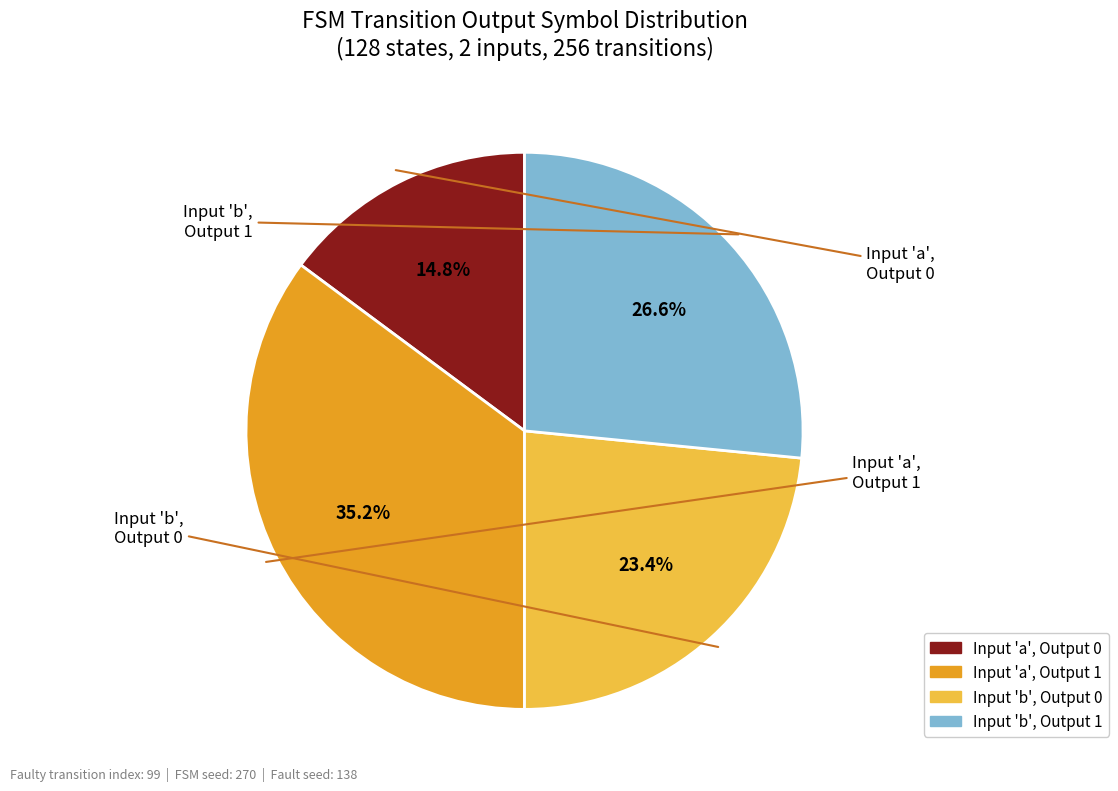

Is there a majority slice in this chart?

No